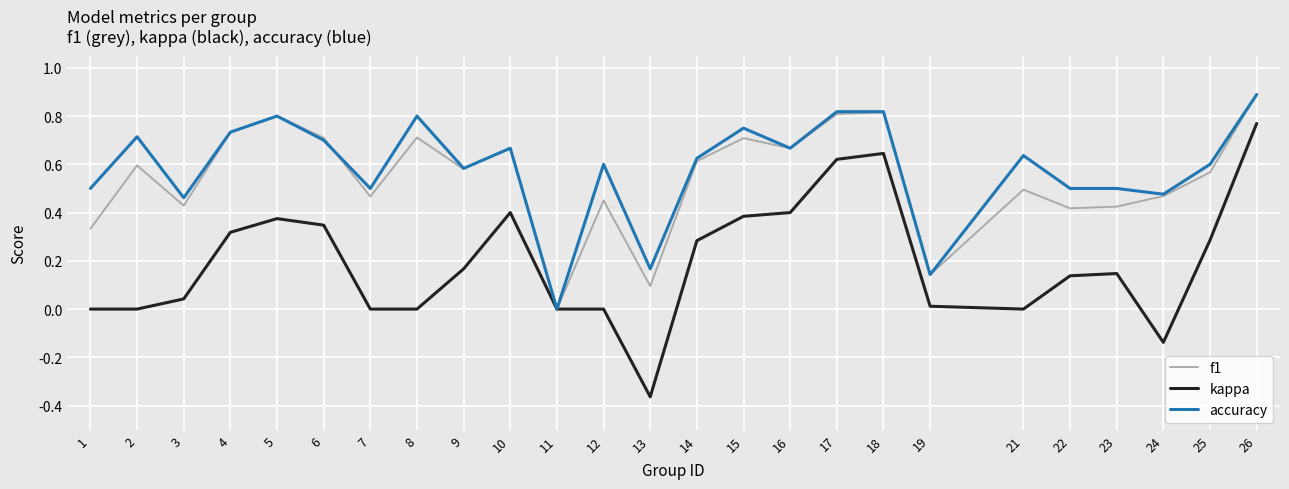

Is the value of kappa at 21 greater than the value of accuracy at 19?

No